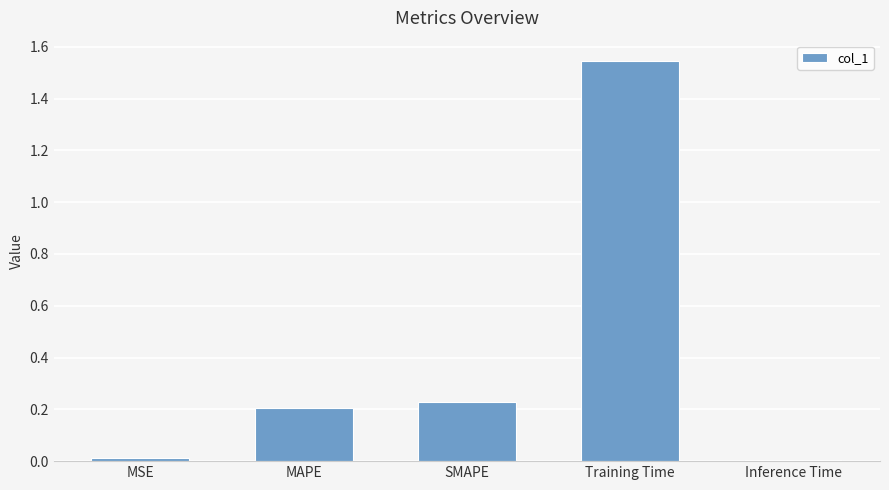

Which has a higher value, MSE or Training Time?

Training Time